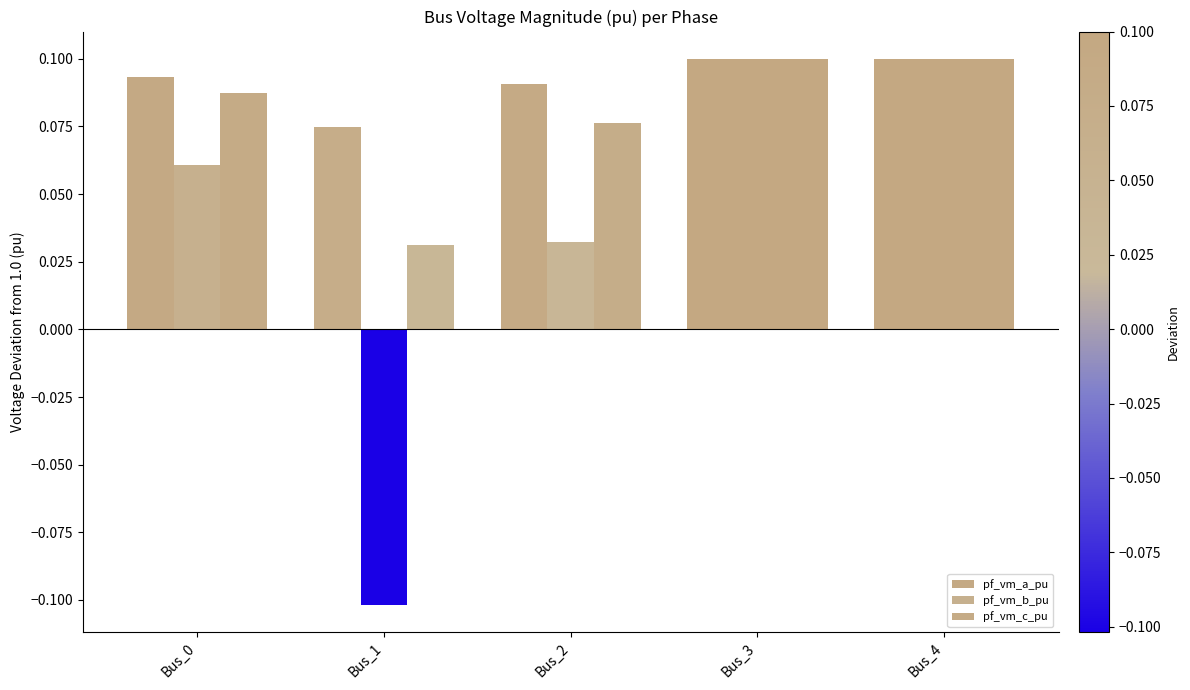

Reading left to right, list all the values displayed in this chart.

pf_vm_a_pu: 0.1	0.1	0.1	0.1	0.1
pf_vm_b_pu: 0.1	-0.1	0.0	0.1	0.1
pf_vm_c_pu: 0.1	0.0	0.1	0.1	0.1